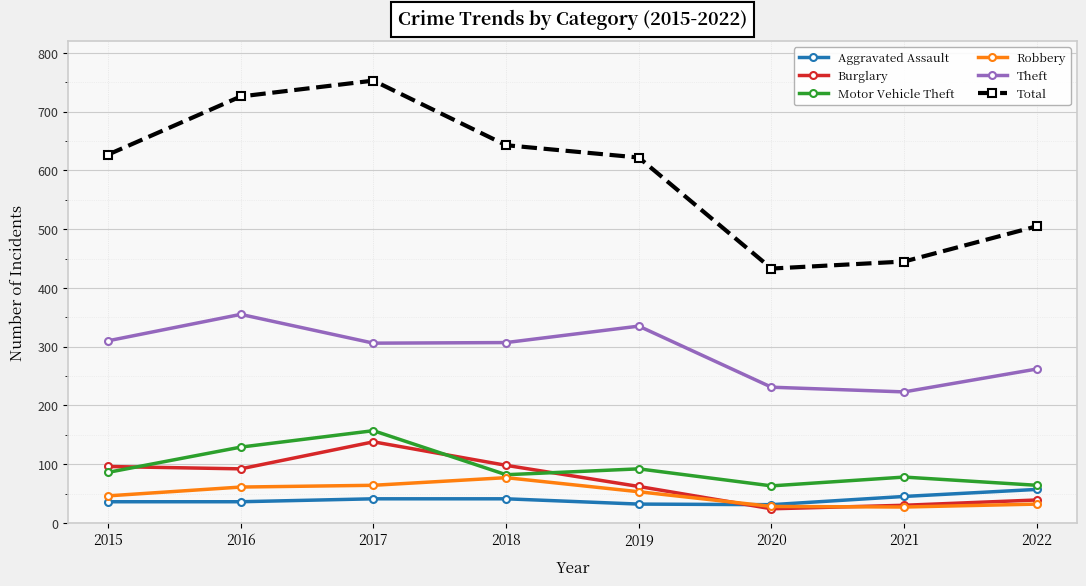

Which series has the largest total across all categories?

Total